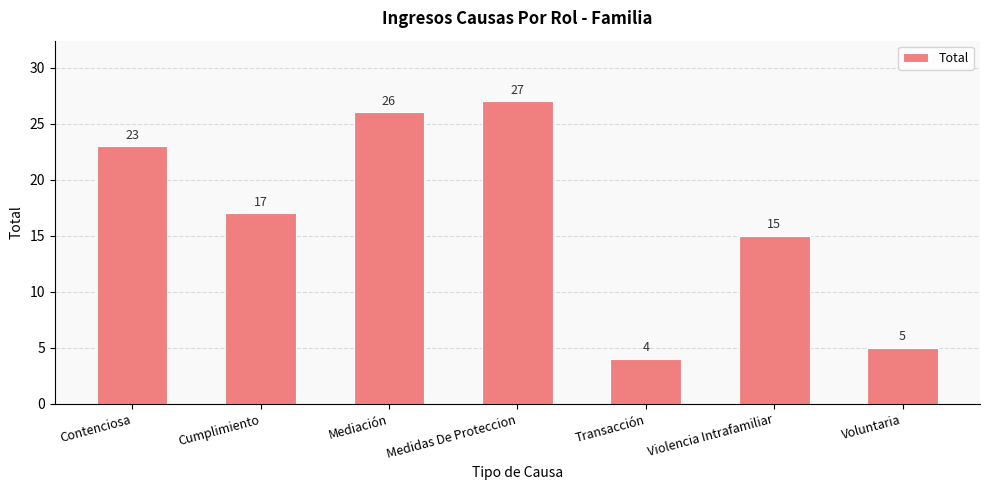

Are the bars grouped side by side (vs. stacked)?

No